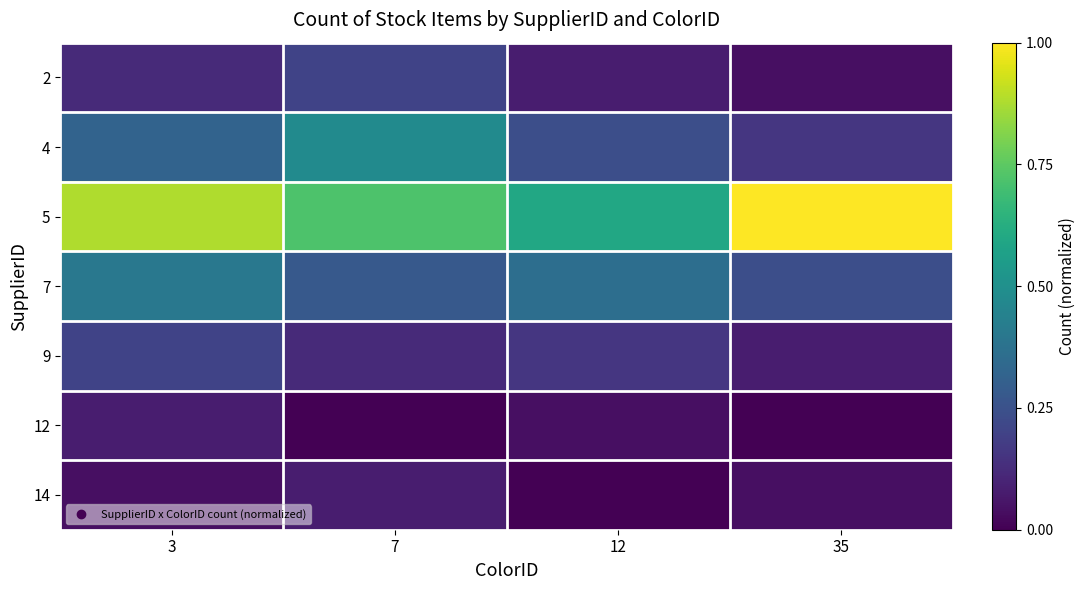

Reading left to right, what are all the values shown in this chart?

2: 3=0.1	7=0.2	12=0.1	35=0.0
4: 3=0.3	7=0.5	12=0.2	35=0.2
5: 3=0.9	7=0.7	12=0.6	35=1.0
7: 3=0.4	7=0.3	12=0.4	35=0.2
9: 3=0.2	7=0.1	12=0.2	35=0.1
12: 3=0.1	7=0.0	12=0.0	35=0.0
14: 3=0.0	7=0.1	12=0.0	35=0.0